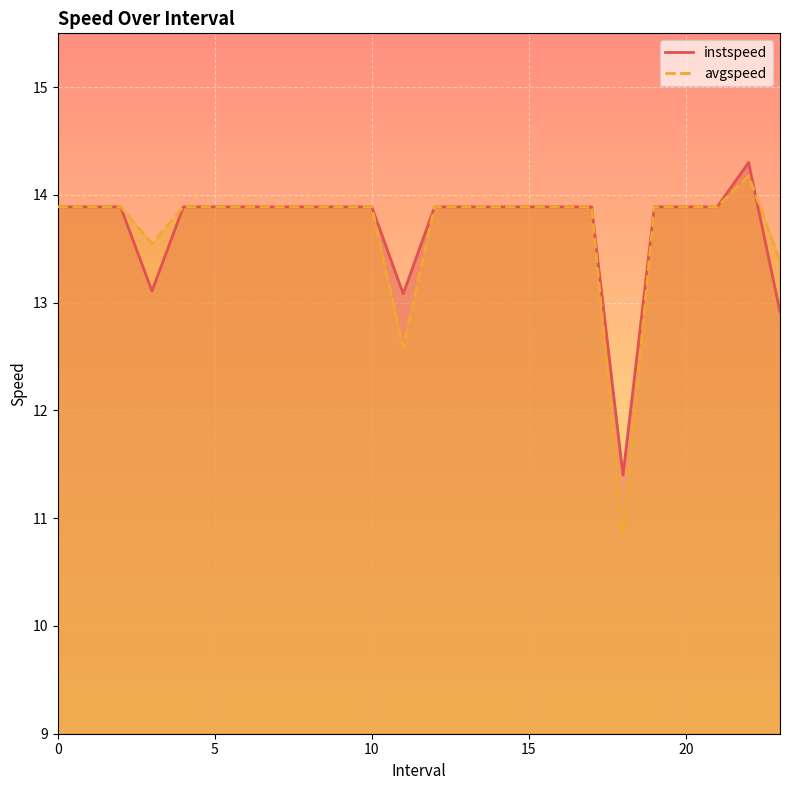

At which label is instspeed closest to 12?

18